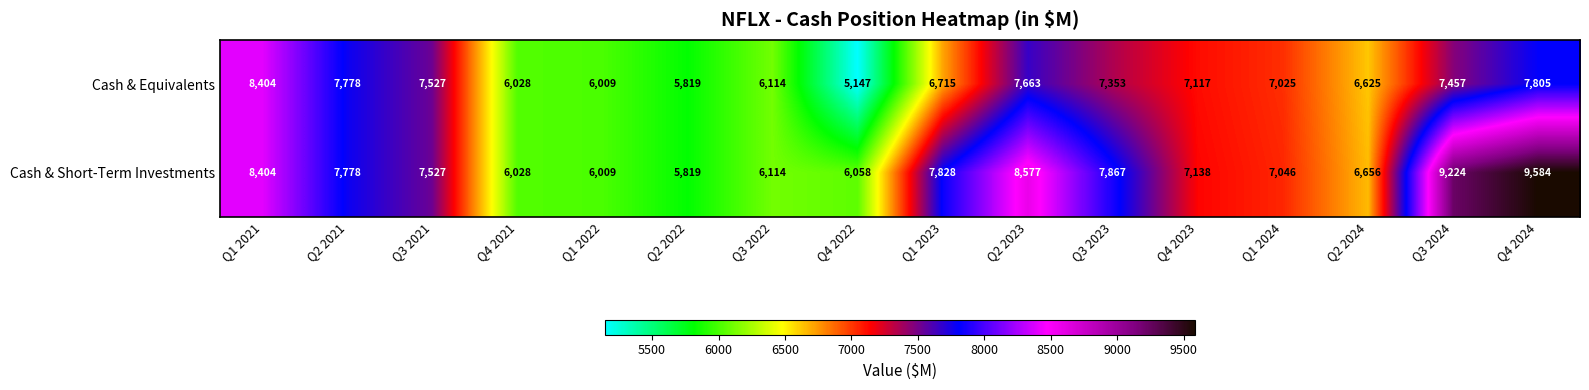

At Q2 2024, list the series in order from largest to smallest.

Cash & Short-Term Investments, Cash & Equivalents